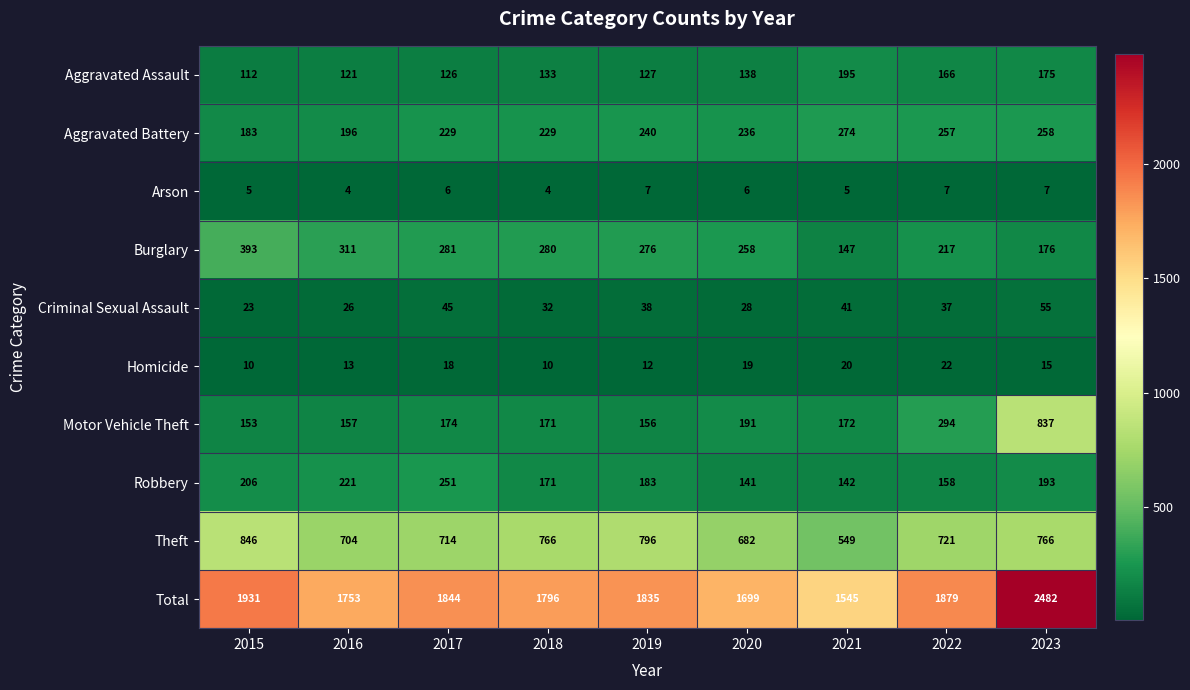

What is the total value across all series at 2019?

3670